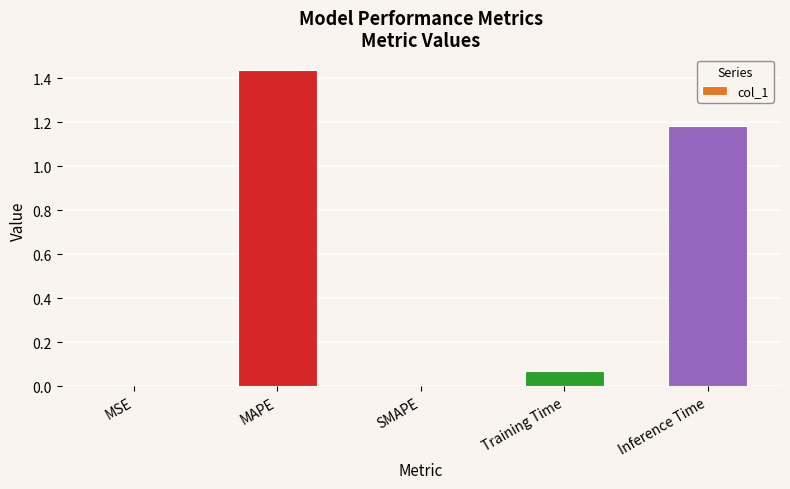

What is the sum of all values?

2.7